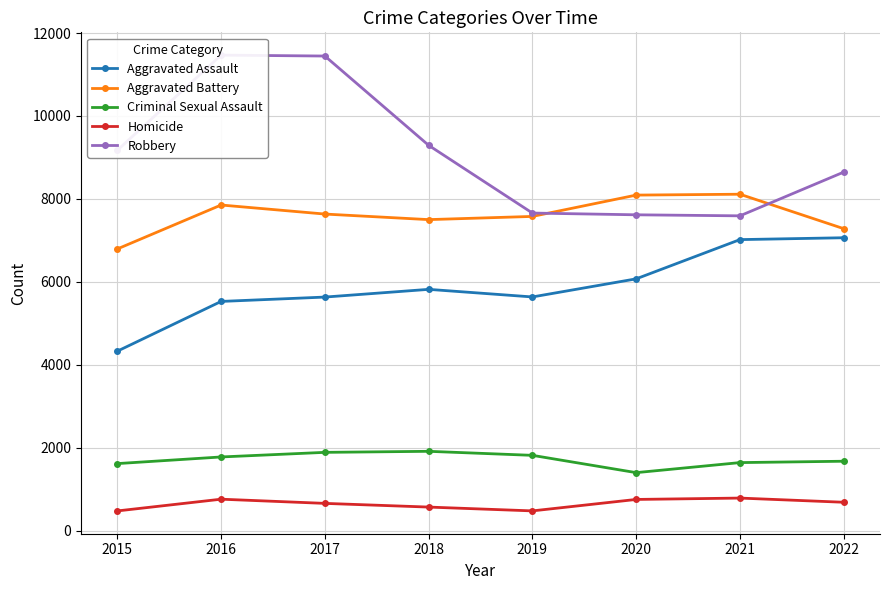

What is the sum of all Criminal Sexual Assault values?

13757